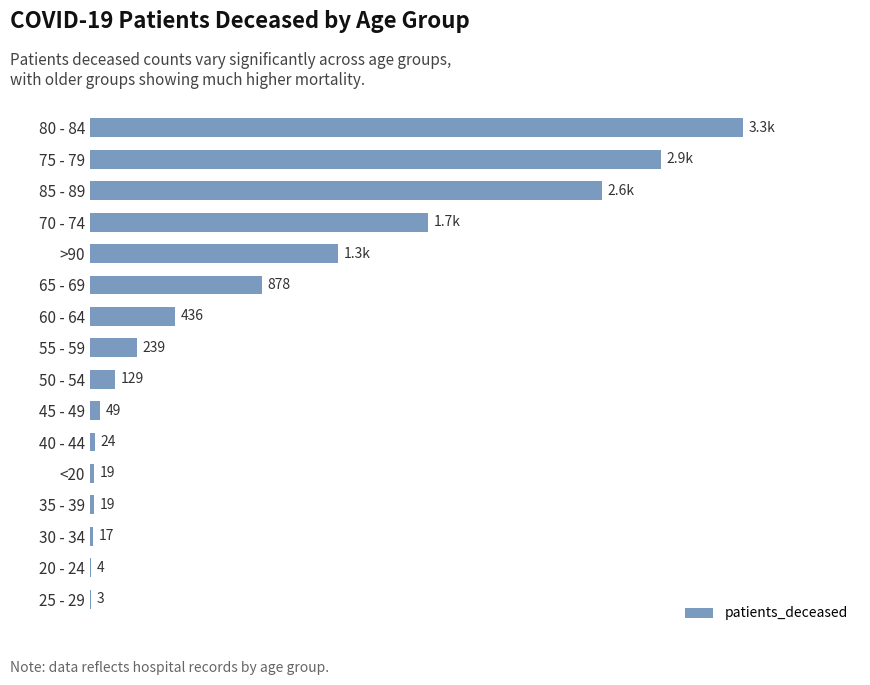

Which category has the highest value across all series?

80 - 84